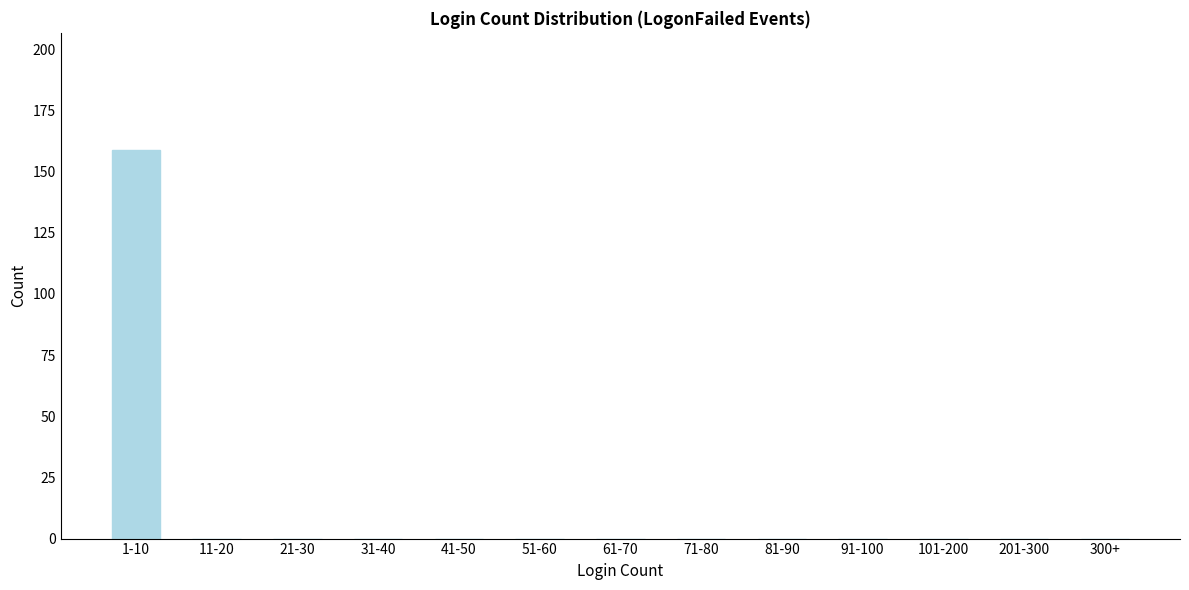

Reading left to right, list all the values displayed in this chart.

1-10=159	11-20=0	21-30=0	31-40=0	41-50=0	51-60=0	61-70=0	71-80=0	81-90=0	91-100=0	101-200=0	201-300=0	300+=0